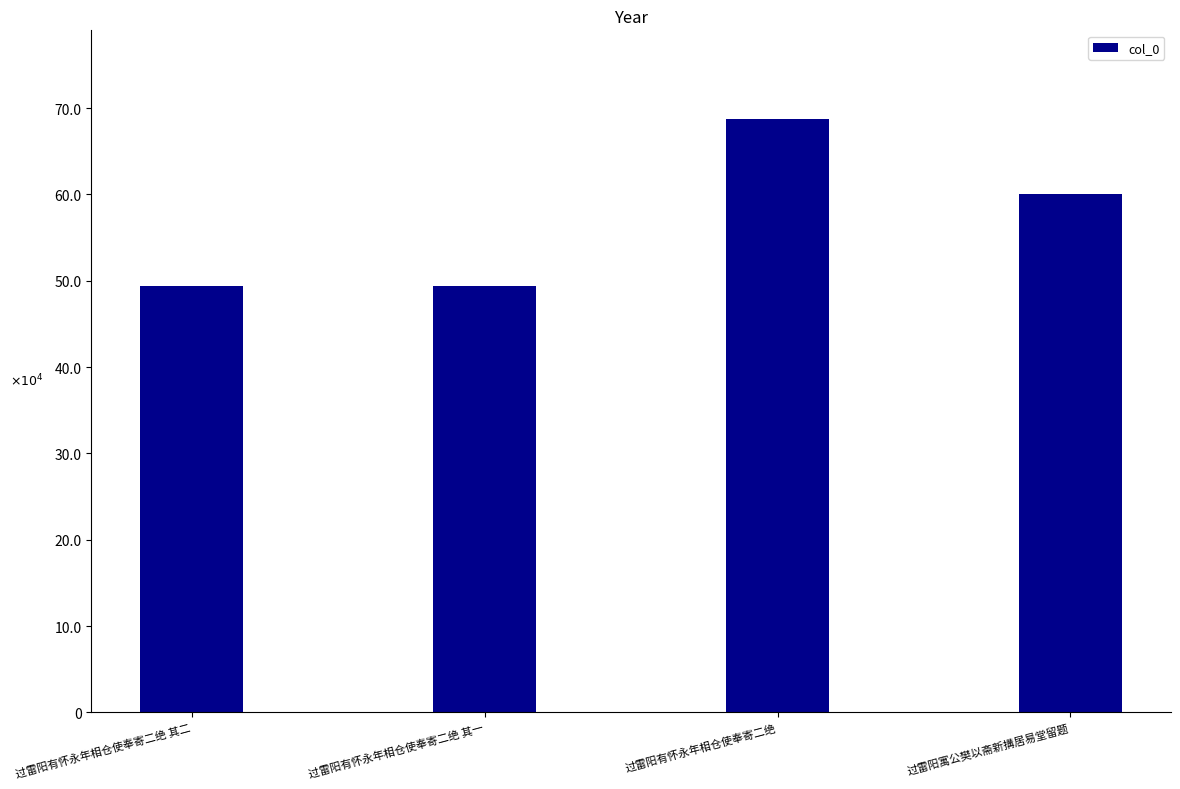

Rank the categories by value from highest to lowest.

过雷阳有怀永年相仓使奉寄二绝, 过雷阳寓公樊以斋新搆居易堂留题, 过雷阳有怀永年相仓使奉寄二绝 其二, 过雷阳有怀永年相仓使奉寄二绝 其一